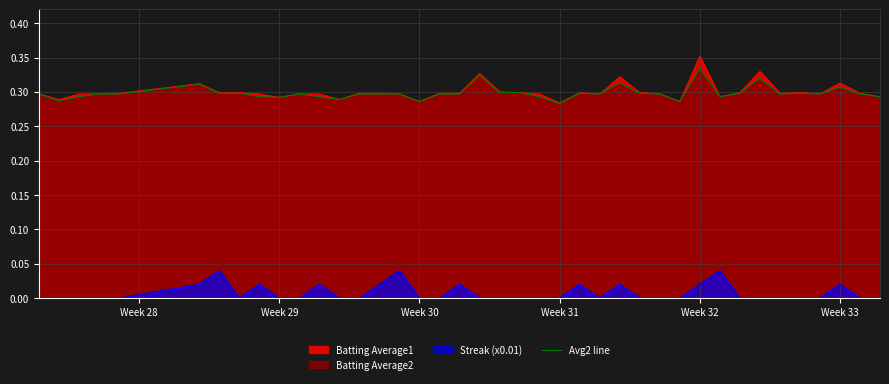

Reading left to right, extract all data points from this chart.

0.3	0.3	0.3	0.3	0.3	0.3	0.3	0.3	0.3	0.3	0.3	0.3	0.3	0.3	0.3	0.3	0.3	0.3	0.3	0.3	0.3	0.3	0.3	0.3	0.3	0.3	0.3	0.3	0.3	0.3	0.3	0.3	0.3	0.3	0.3	0.3	0.3	0.3	0.3	0.3